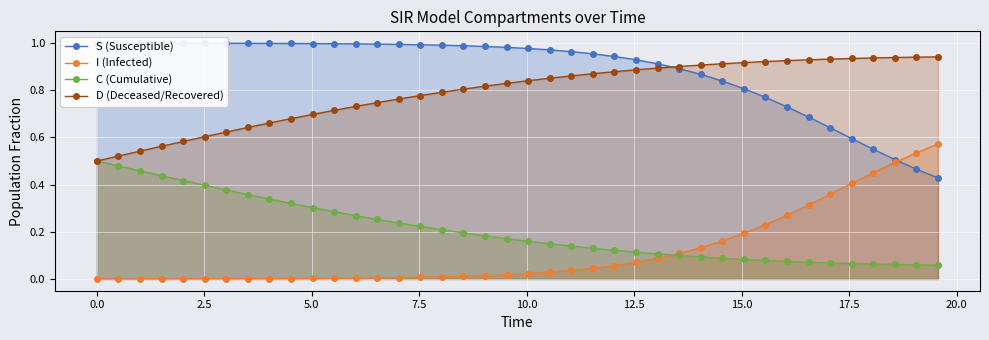

True or false: D (Deceased/Recovered) and I (Infected) intersect in this chart.

False